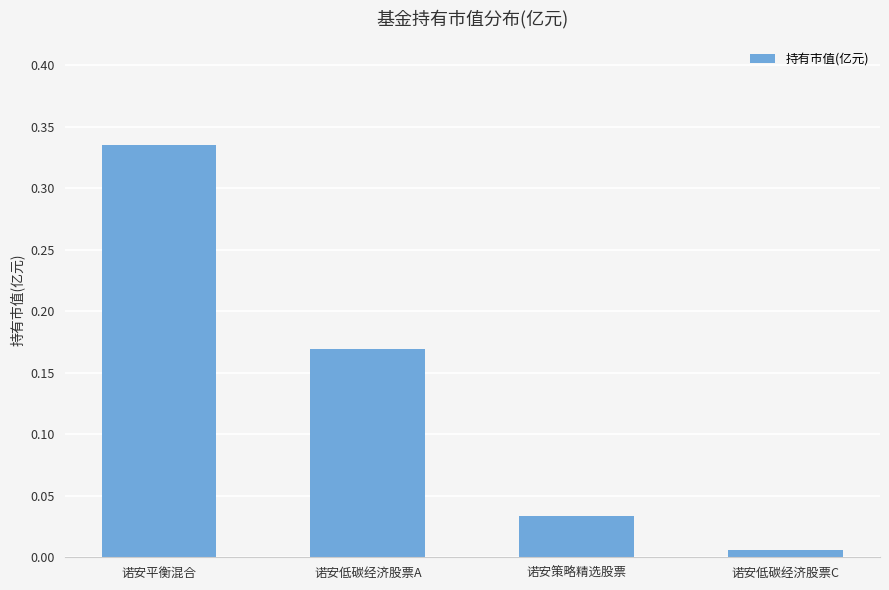

Which category has the highest value across all series?

诺安平衡混合